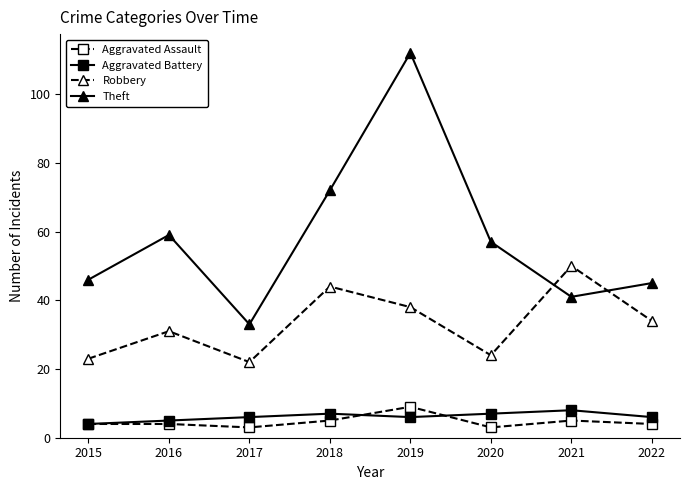

What are all the series names shown in the legend?

Aggravated Assault, Aggravated Battery, Robbery, Theft